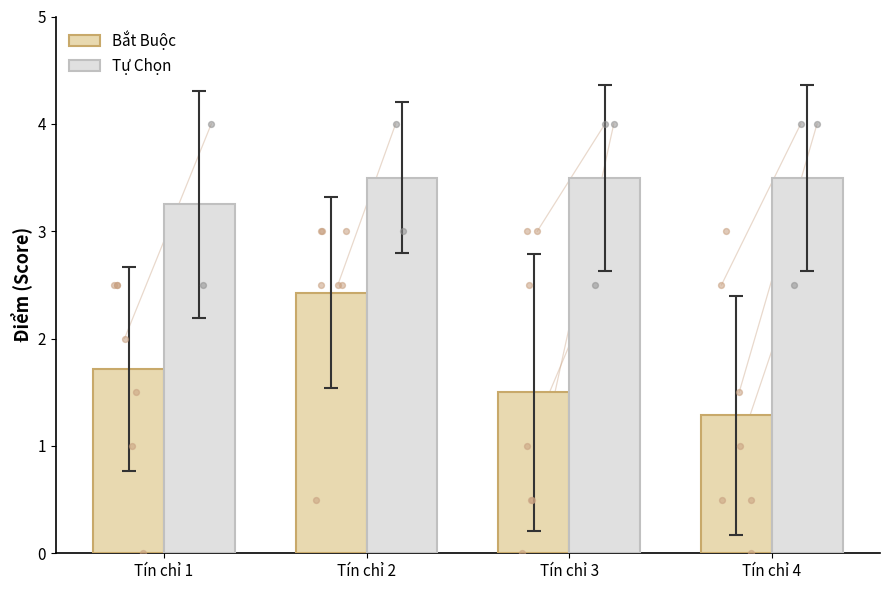

Which series reaches the minimum Y coordinate?

Bắt Buộc